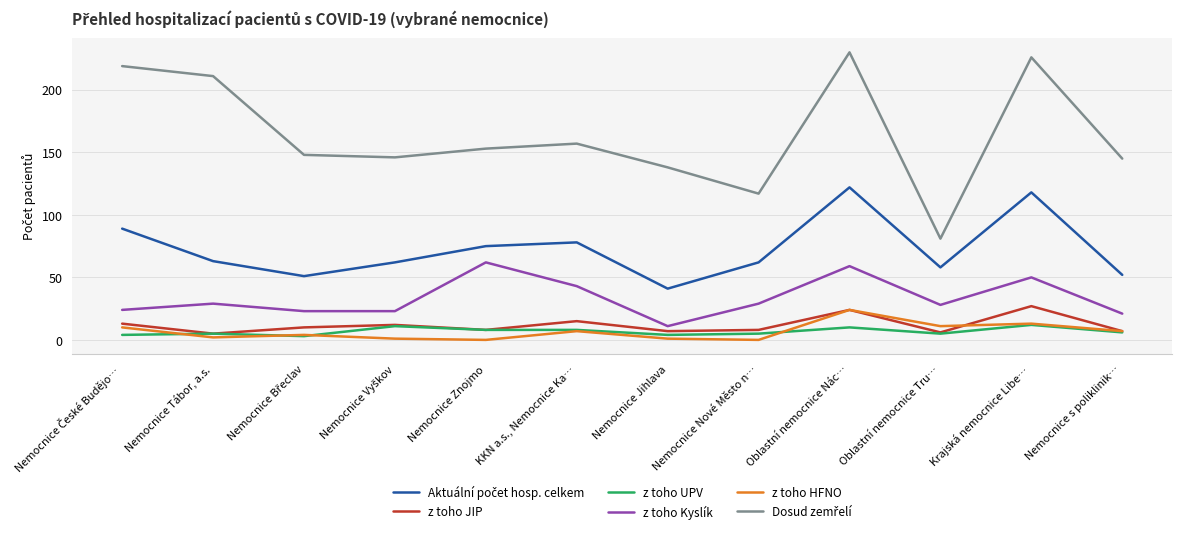

What is the total value across all series at Nemocnice s poliklinik…?

238